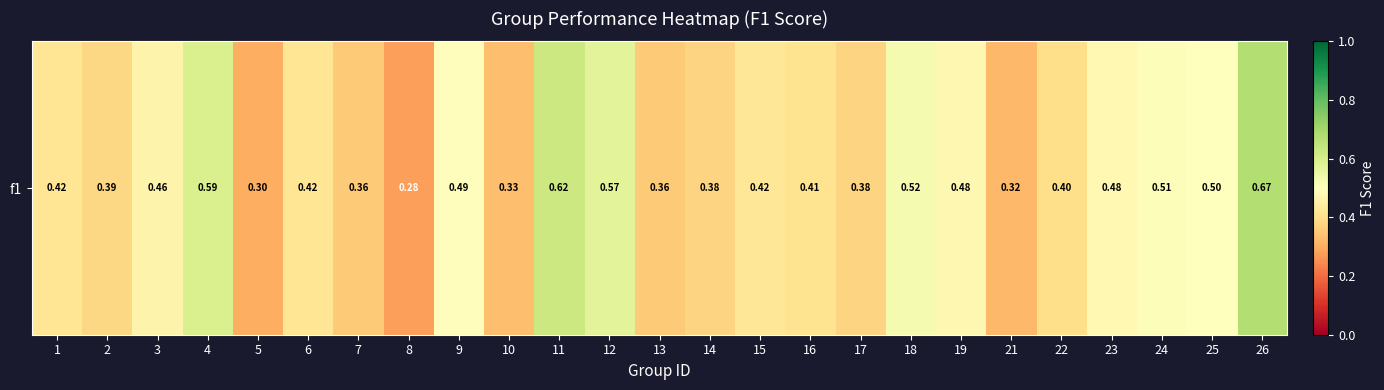

Count the number of data series in this chart.

1